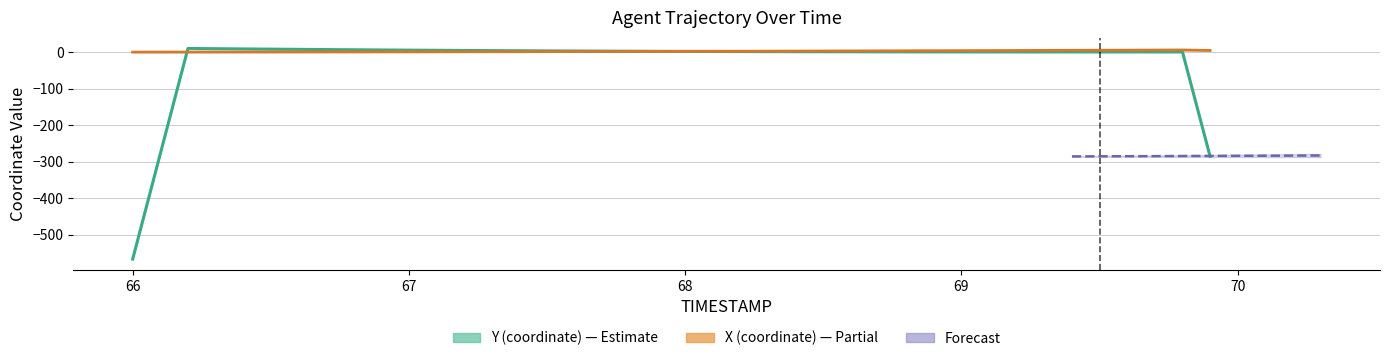

Where does the X smoothed series first go above 2?

68